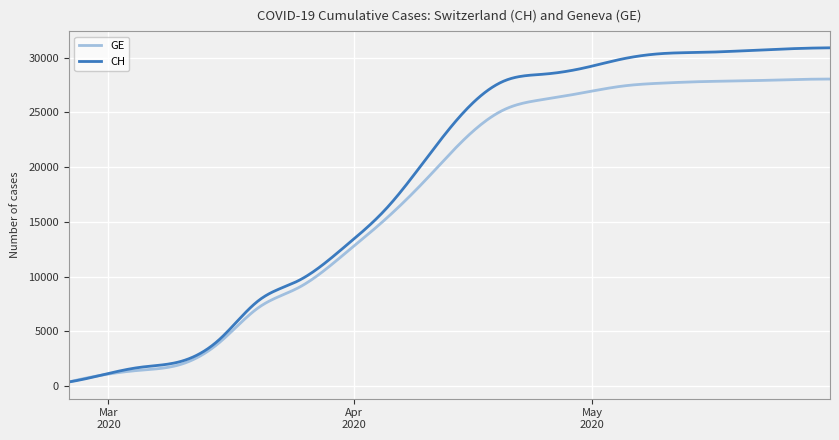

Which series has the largest range (max minus min)?

CH